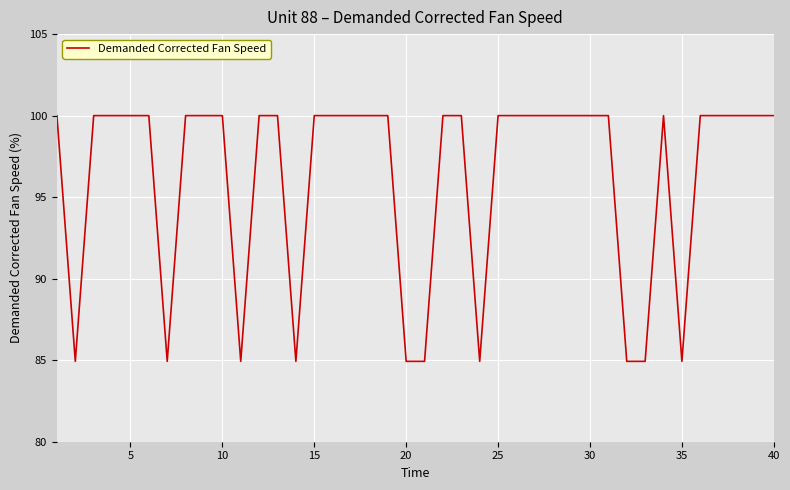

What is the difference between the maximum and minimum values?

15.1